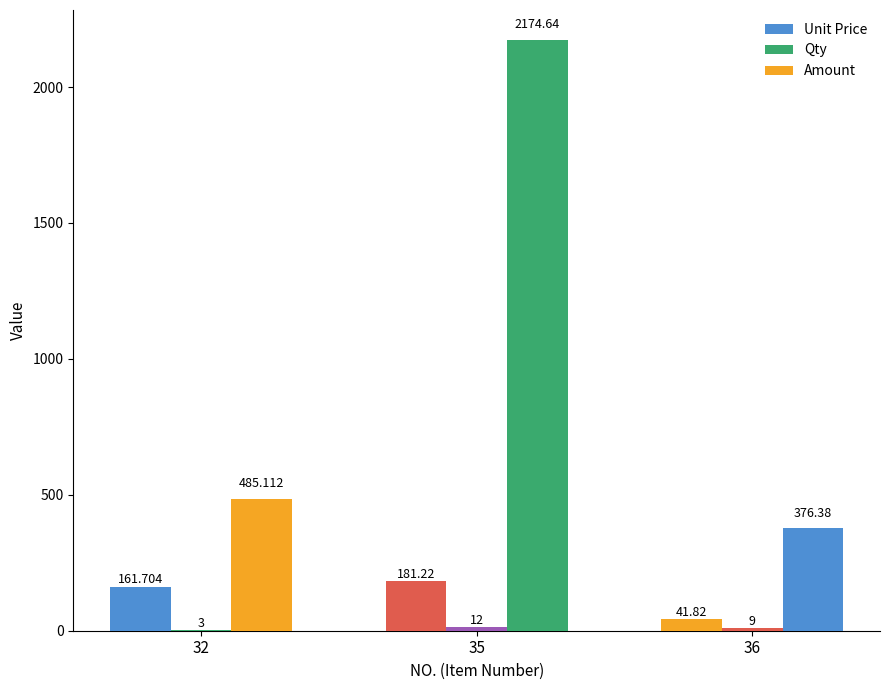

Reading left to right, transcribe all the data shown in this chart.

Unit Price: 32=161.7	35=181.2	36=41.8
Qty: 32=3.0	35=12.0	36=9.0
Amount: 32=485.1	35=2174.6	36=376.4